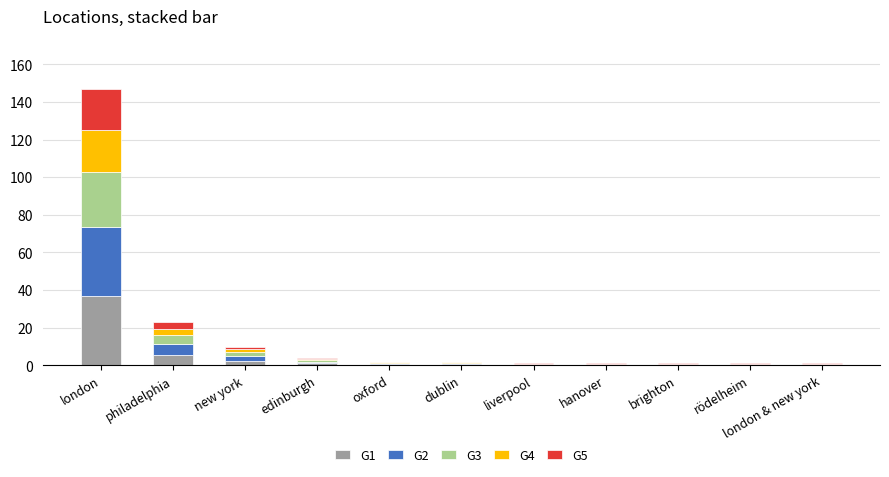

How many series are shown in this chart?

5